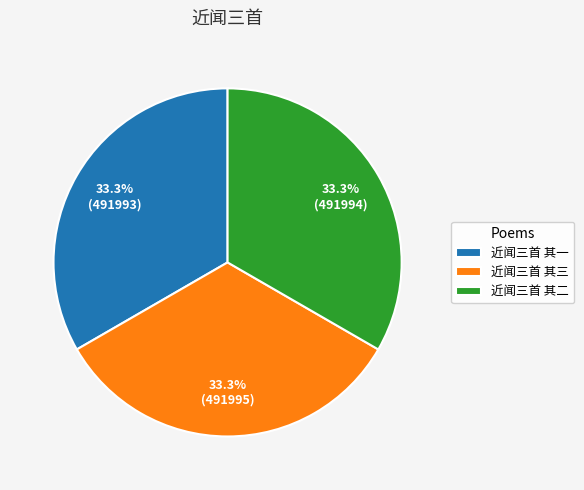

Does any single category account for the majority?

No